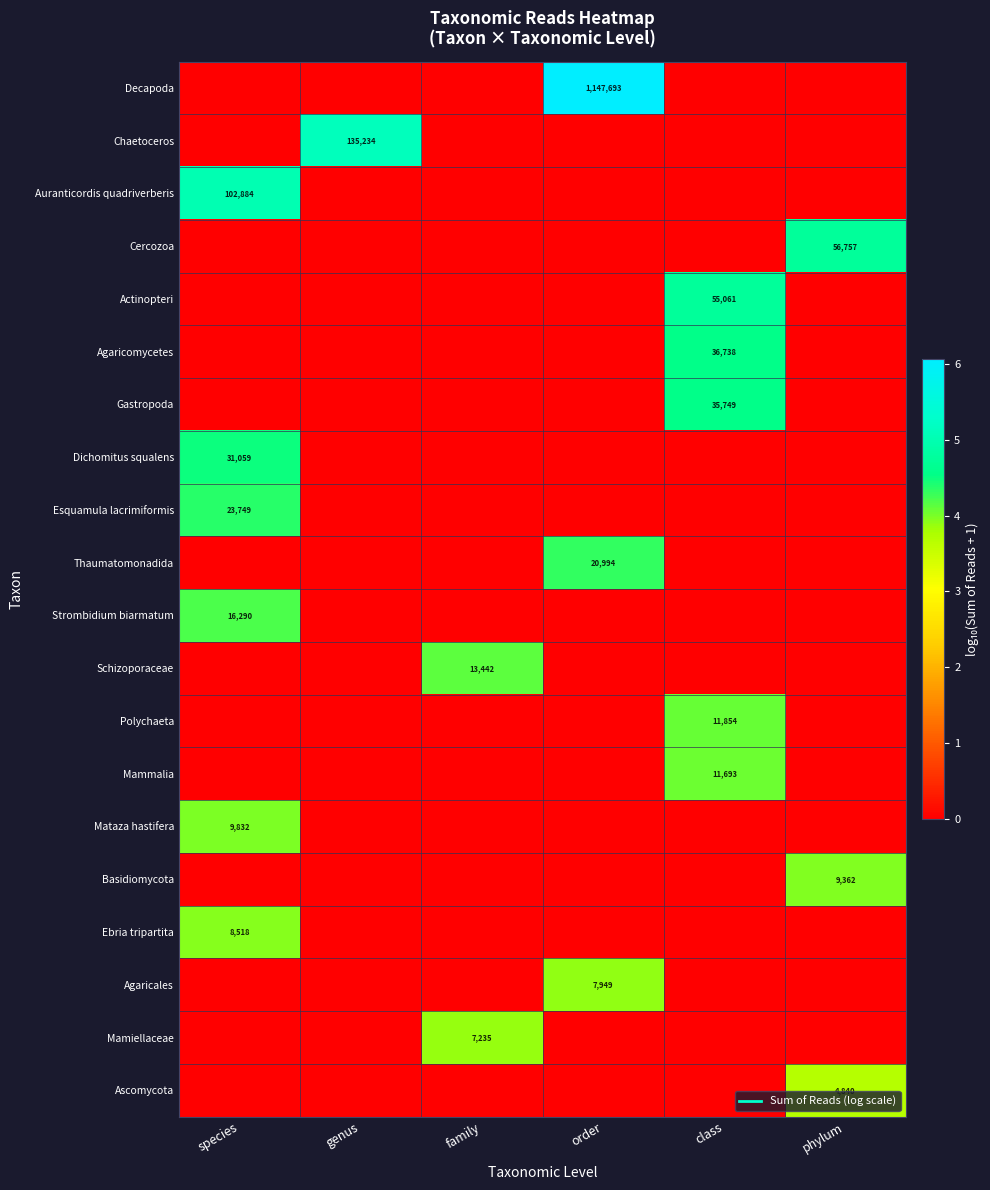

At which label does Chaetoceros reach its minimum?

species